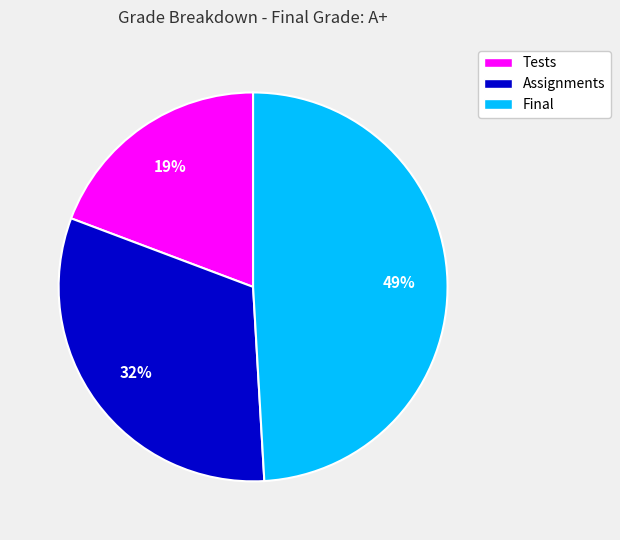

How many segments does this pie chart have?

3